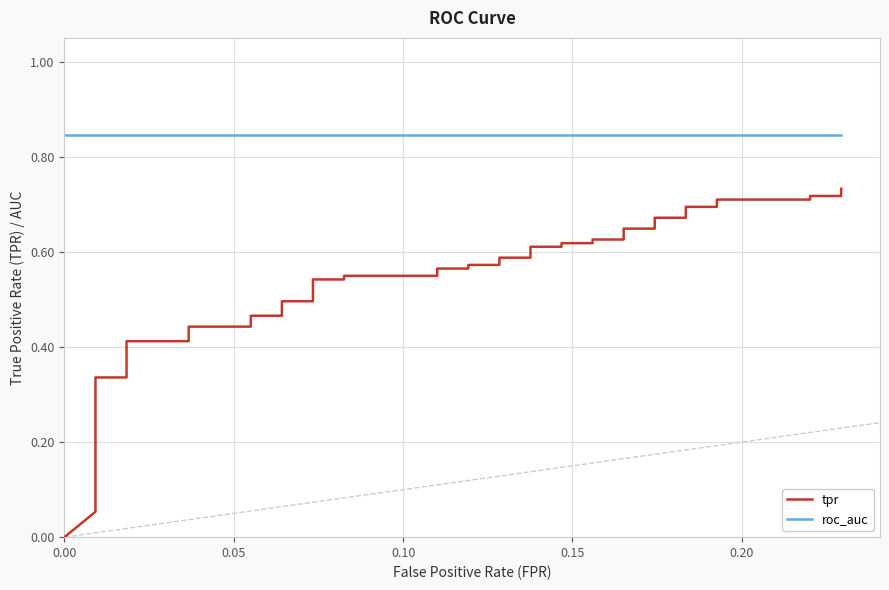

Which series has the largest total across all categories?

roc_auc